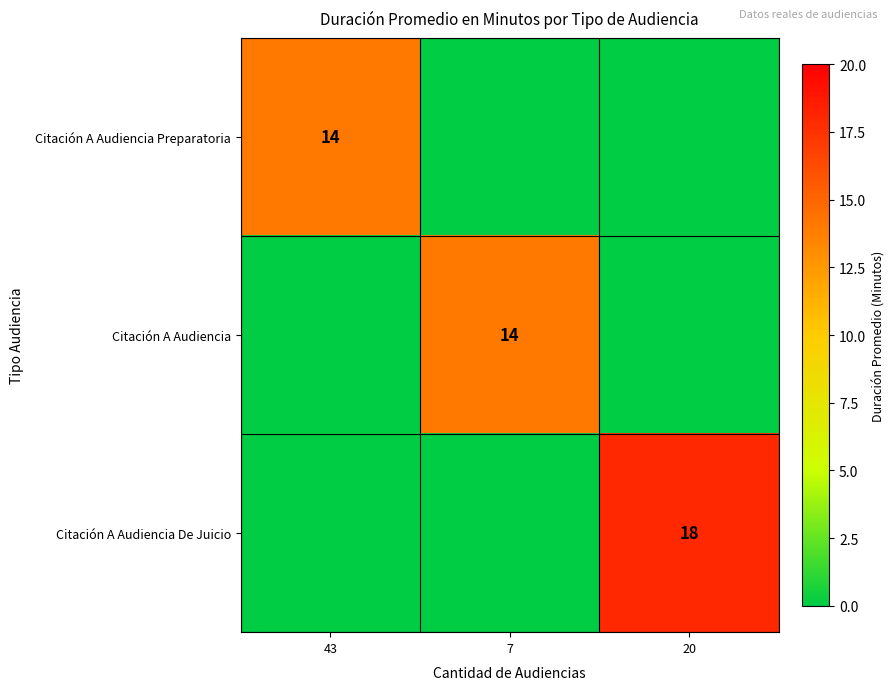

The value of Citación A Audiencia De Juicio at 20 is 18. True or false?

True